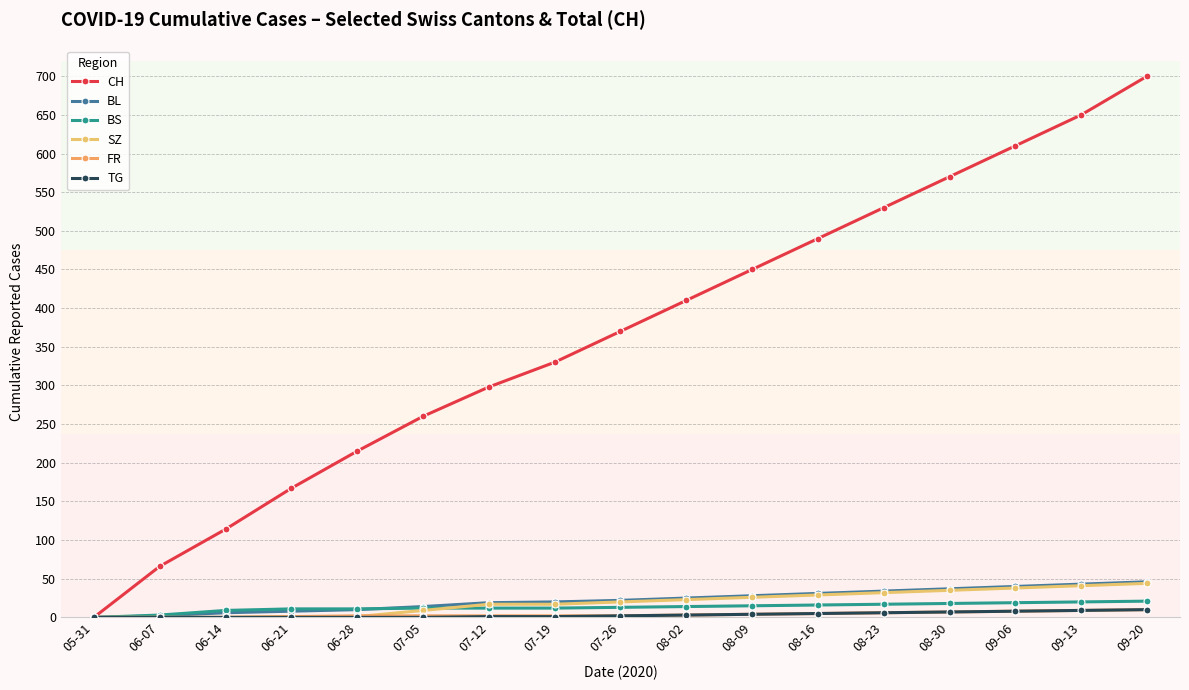

At which category is the sum across all series the highest?

09-20